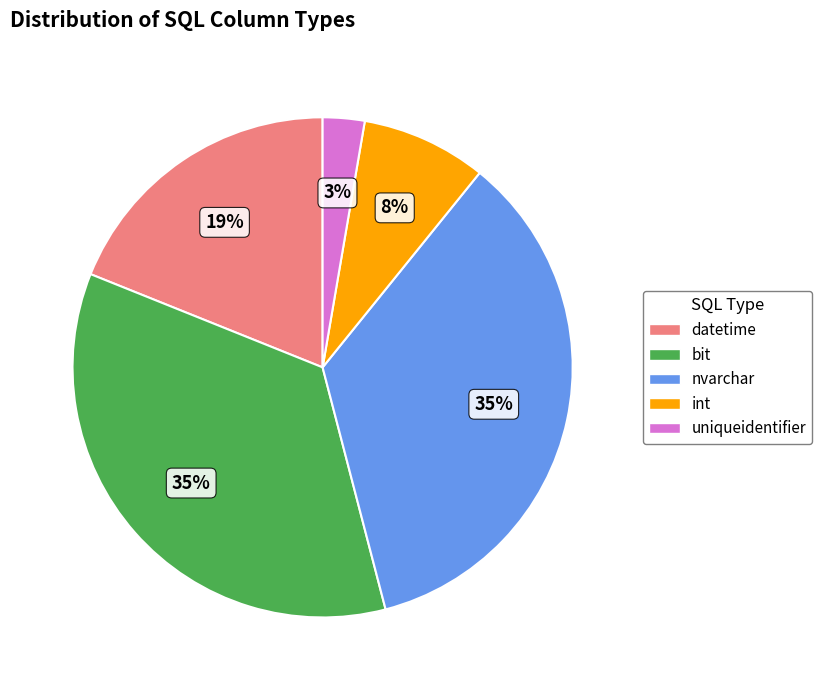

Count the number of slices in the pie.

5